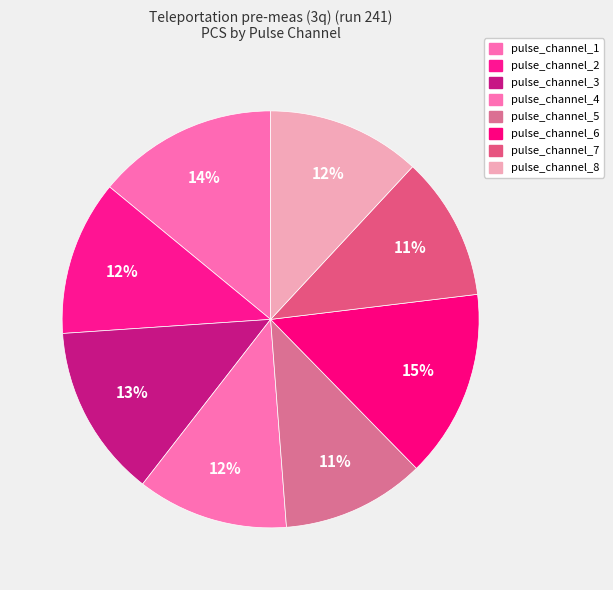

How many segments does this pie chart have?

8